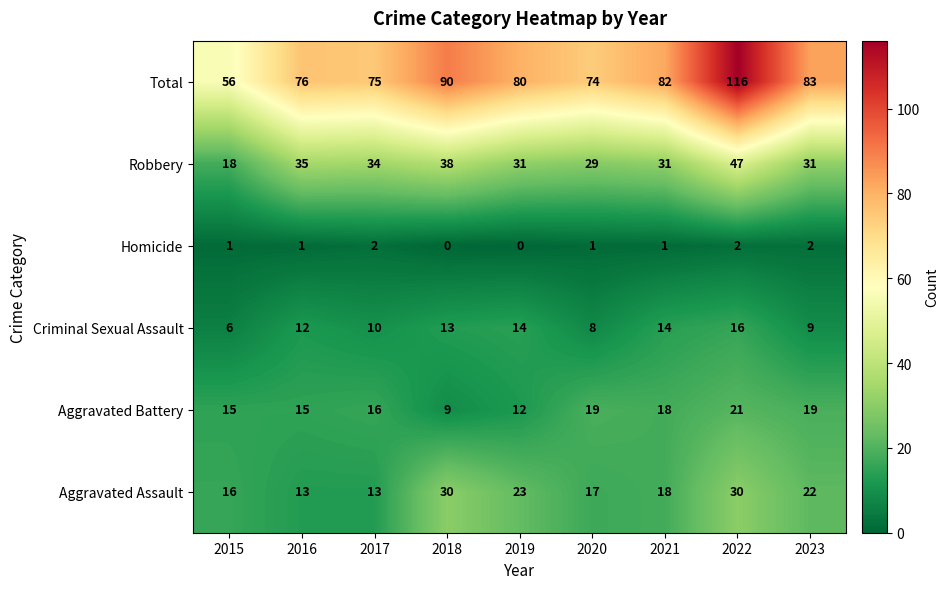

Rank the series at 2018 from lowest to highest value.

Homicide, Aggravated Battery, Criminal Sexual Assault, Aggravated Assault, Robbery, Total